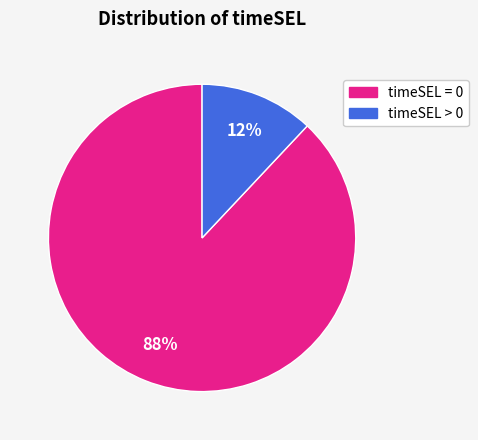

What is the majority slice?

timeSEL = 0